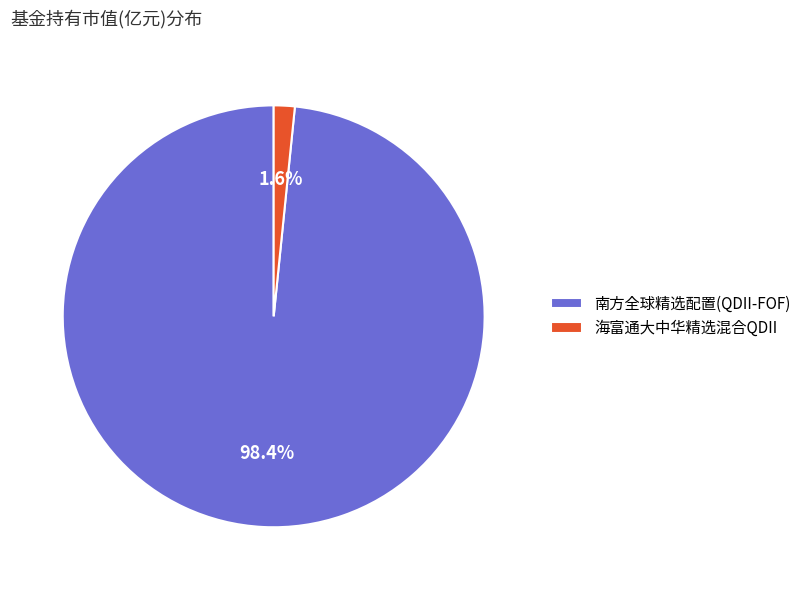

The 海富通大中华精选混合QDII slice represents 2% of the pie. True or false?

True